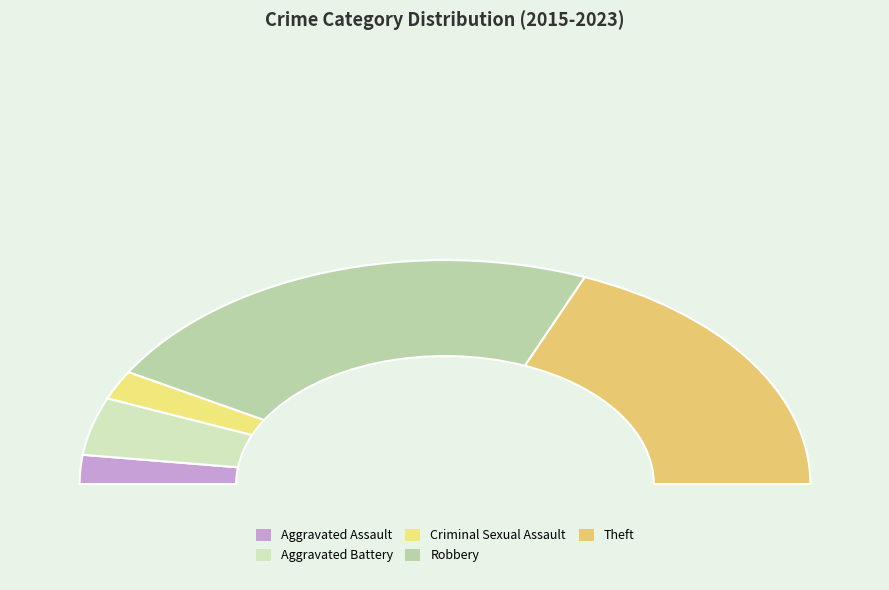

To the nearest percent, what percentage of the pie is Robbery?

46%